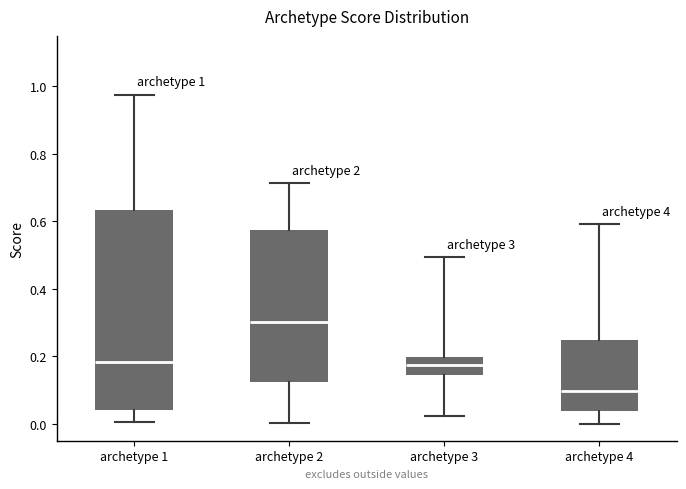

Which box's median line is the highest?

archetype 2